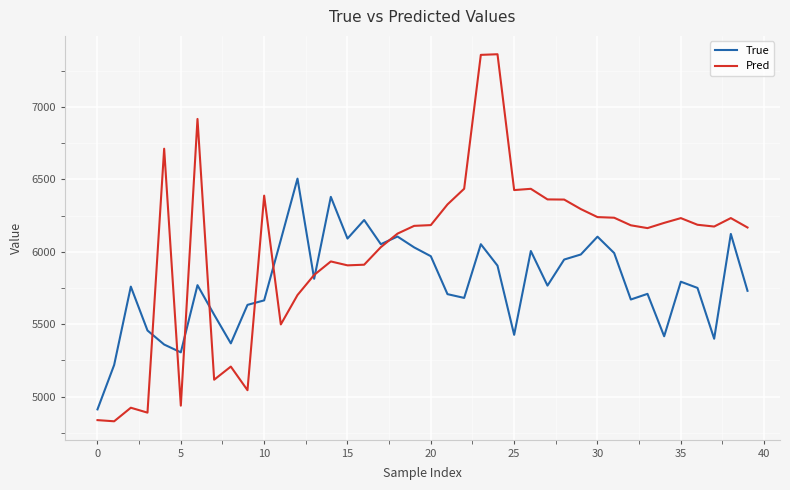

Rank the series by their average value, from lowest to highest.

True, Pred